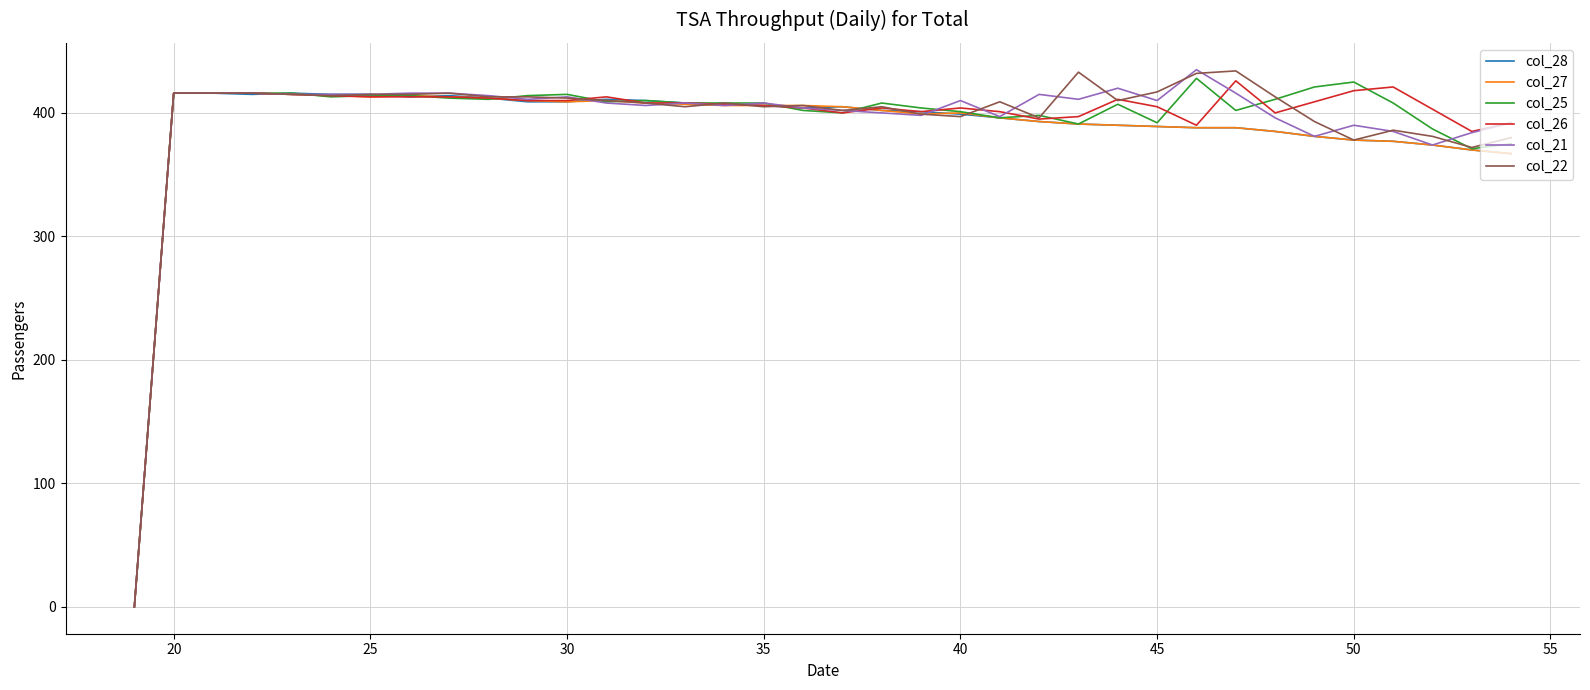

What is the maximum value for col_25?

428